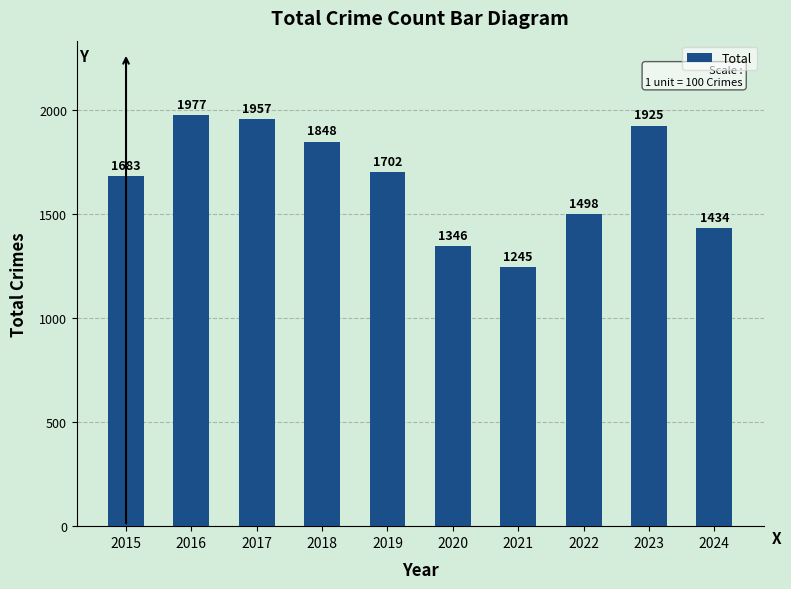

Where does the data first go above 1702?

2016